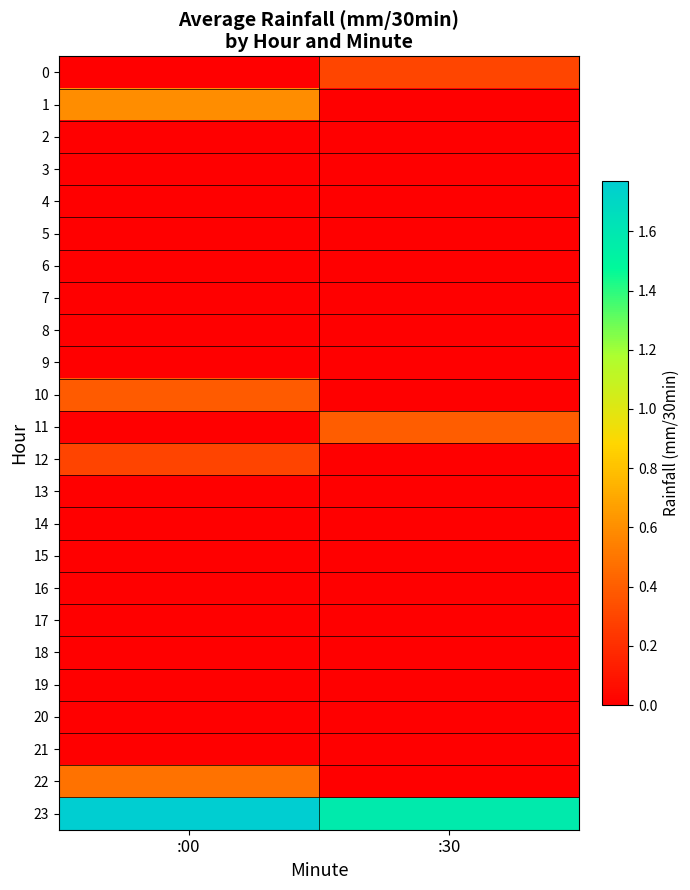

Reading left to right, transcribe all the data shown in this chart.

0: :00=0.0	:30=0.3
1: :00=0.6	:30=0.0
2: :00=0.0	:30=0.0
3: :00=0.0	:30=0.0
4: :00=0.0	:30=0.0
5: :00=0.0	:30=0.0
6: :00=0.0	:30=0.0
7: :00=0.0	:30=0.0
8: :00=0.0	:30=0.0
9: :00=0.0	:30=0.0
10: :00=0.4	:30=0.0
11: :00=0.0	:30=0.4
12: :00=0.3	:30=0.0
13: :00=0.0	:30=0.0
14: :00=0.0	:30=0.0
15: :00=0.0	:30=0.0
16: :00=0.0	:30=0.0
17: :00=0.0	:30=0.0
18: :00=0.0	:30=0.0
19: :00=0.0	:30=0.0
20: :00=0.0	:30=0.0
21: :00=0.0	:30=0.0
22: :00=0.5	:30=0.0
23: :00=1.8	:30=1.6